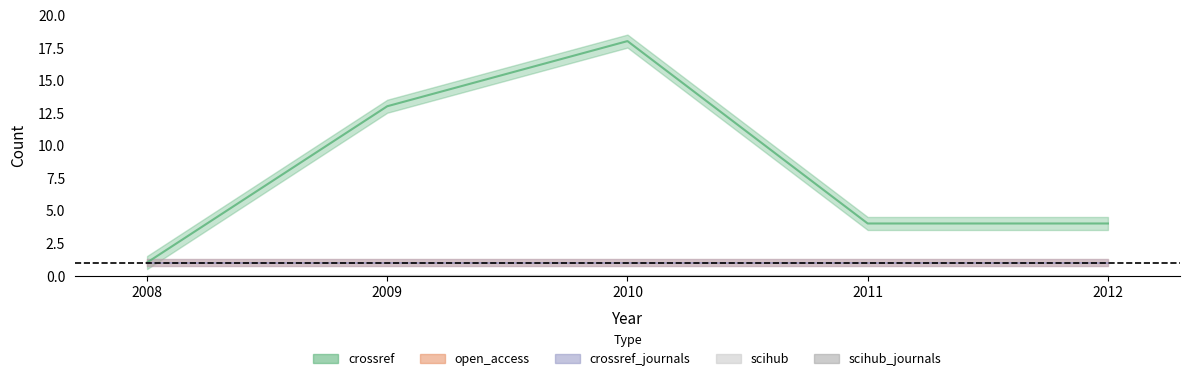

How many data points in crossref are less than 4?

1